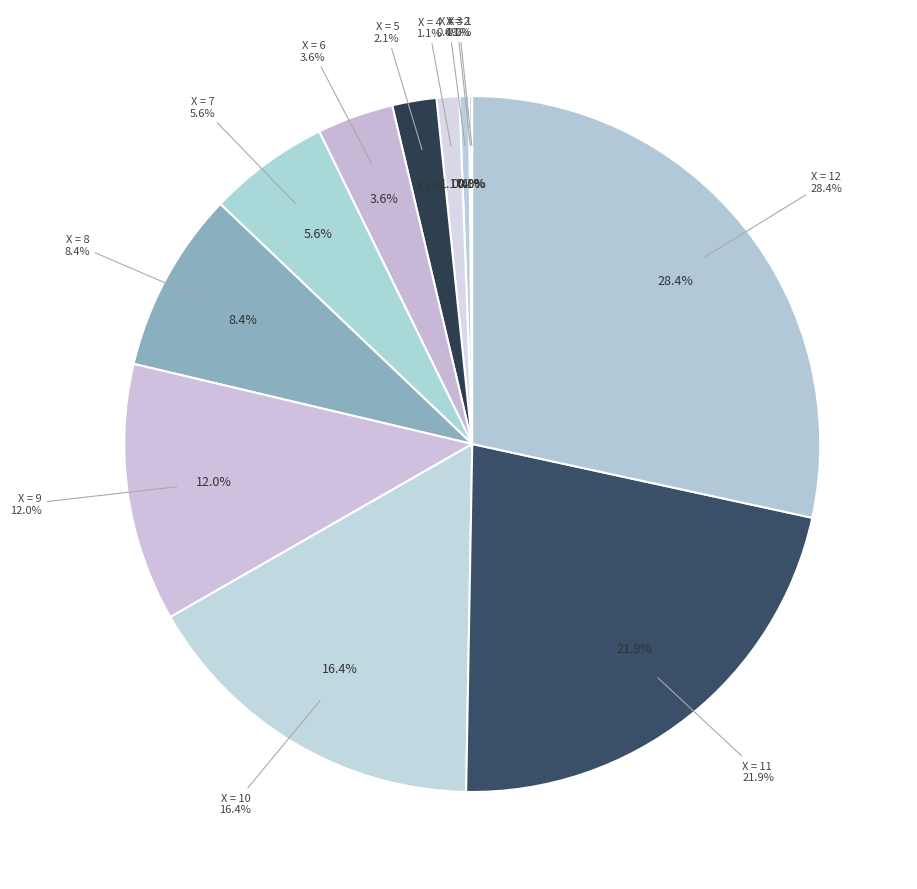

Does 5 account for over 50% of the chart?

No